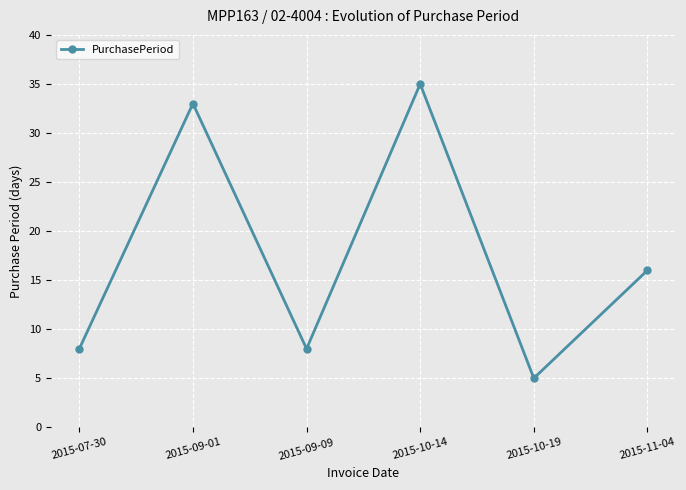

The value at 2015-10-14 is 48. True or false?

False